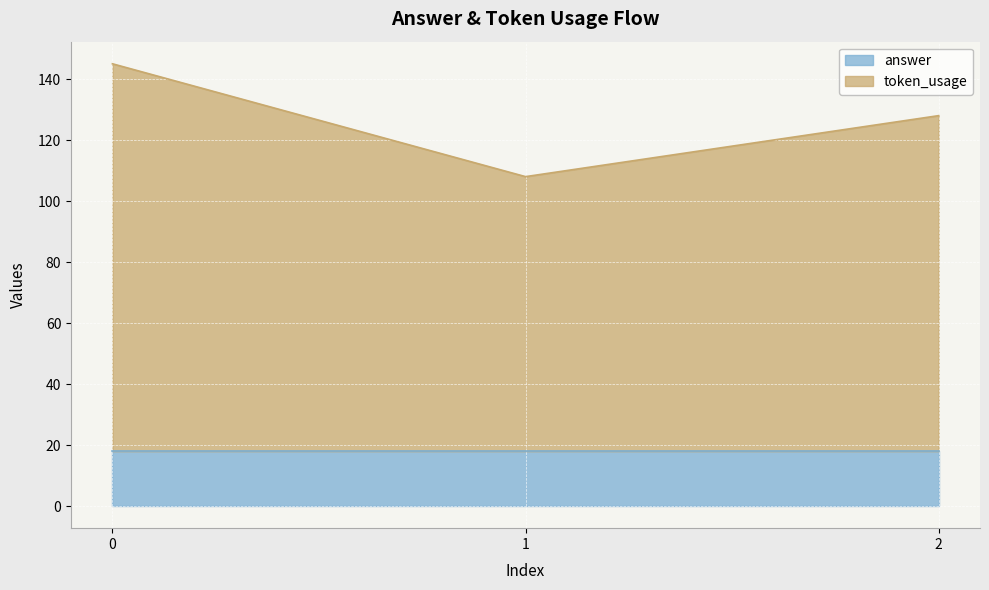

Reading right to left, what are all the values shown in this chart?

2=128	1=108	0=145